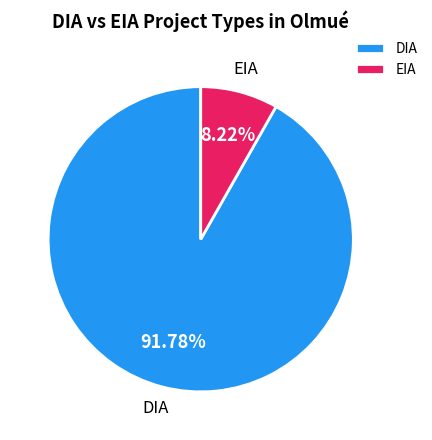

Which has a higher value, DIA or EIA?

DIA